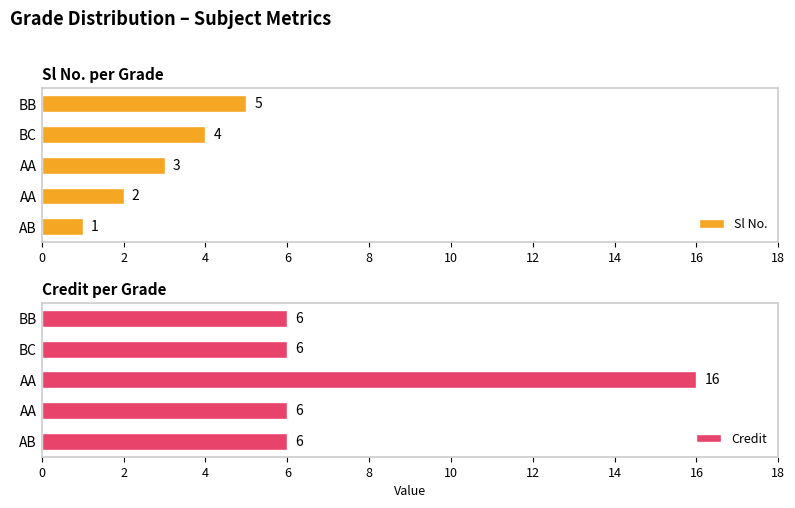

How many groups of bars are there?

5